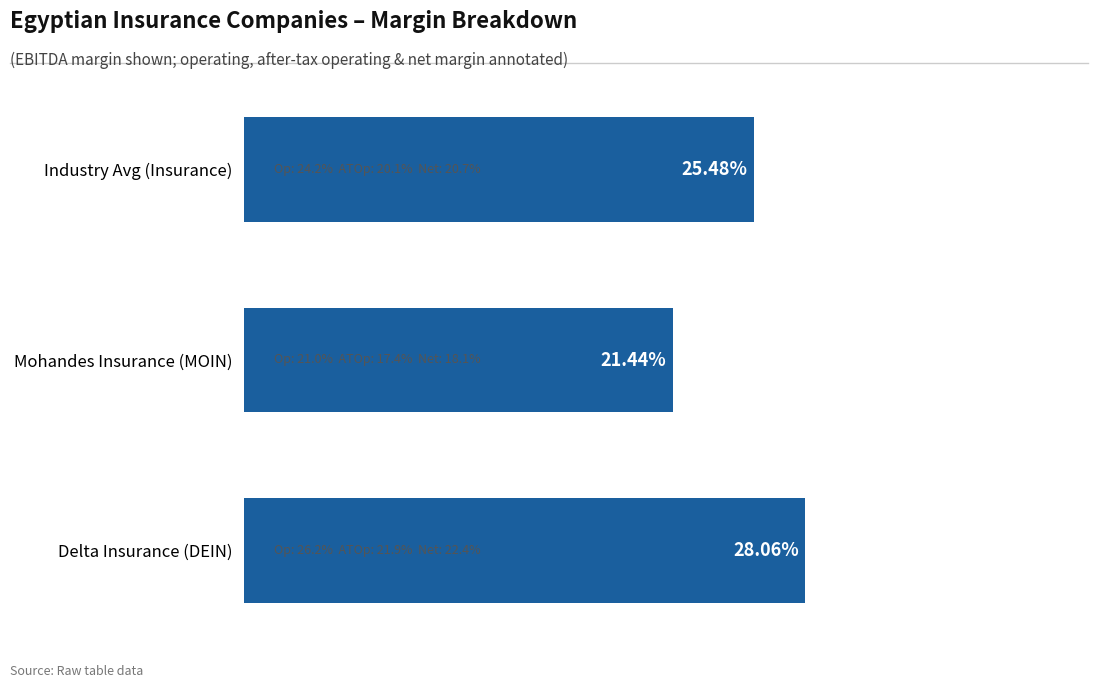

Rank the categories by value from lowest to highest.

Mohandes Insurance (MOIN), Industry Avg (Insurance), Delta Insurance (DEIN)